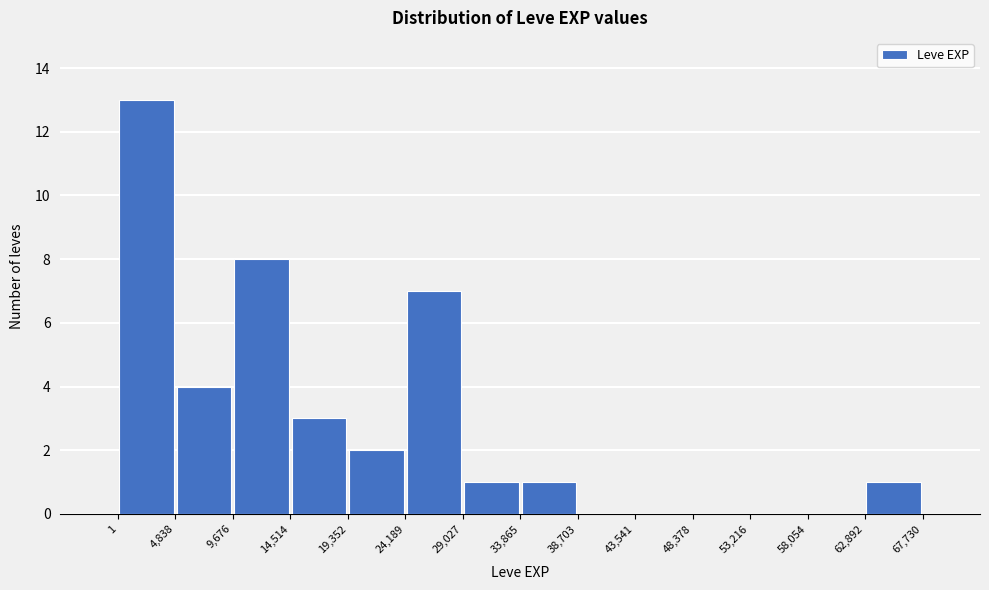

Which range on the x-axis has the tallest bar?

1 to 4,838